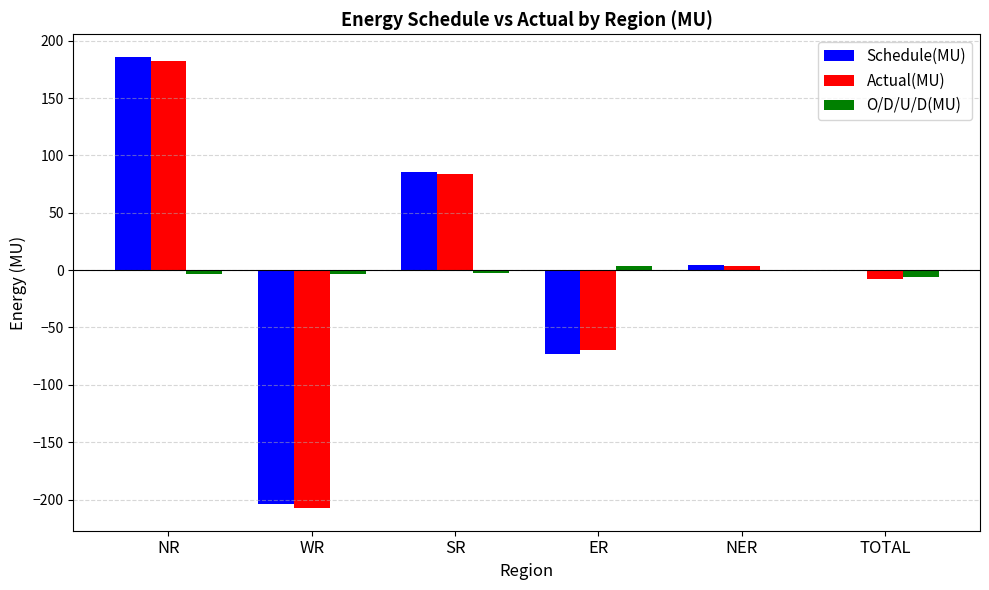

Read the Schedule(MU) value at SR.

85.8